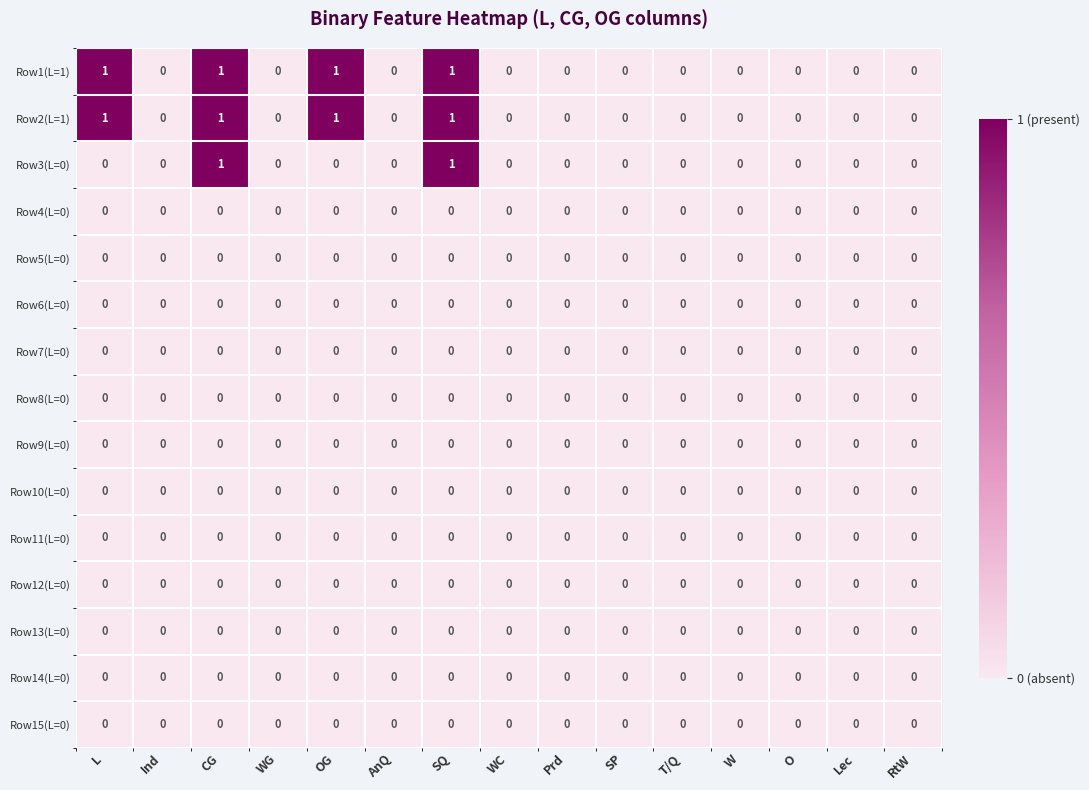

How many Row1(L=1) values are between 0 and 1?

15